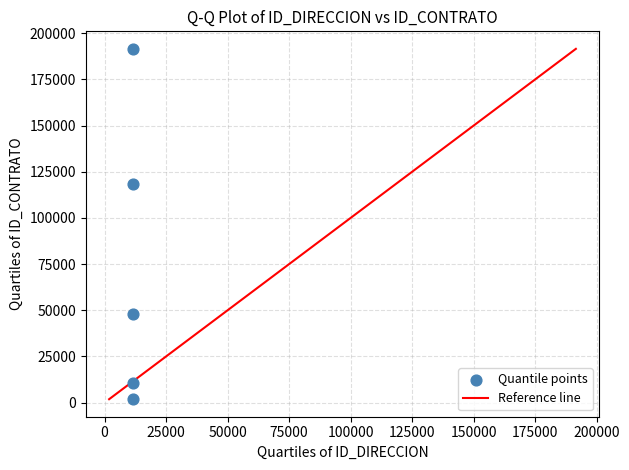

What Y value in the scatter plot is closest to 96699?

118243.0